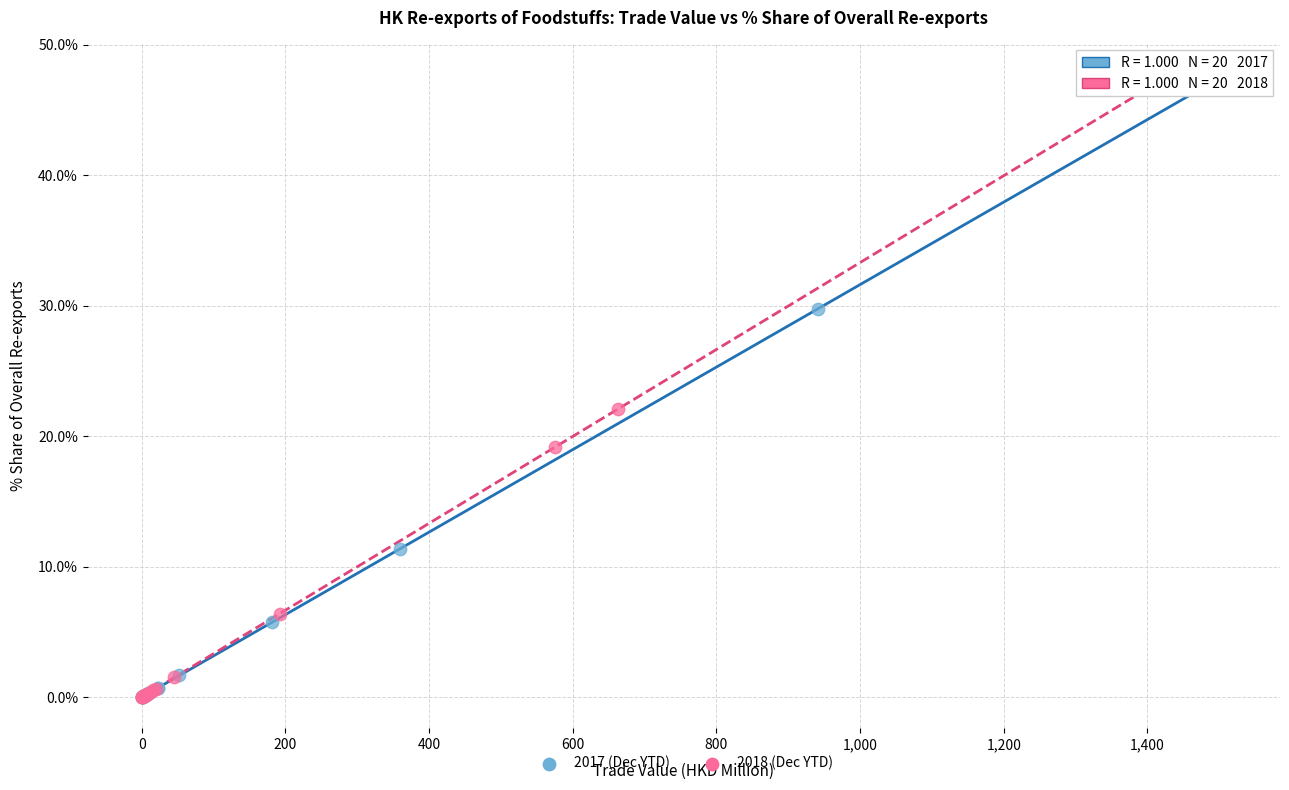

Which series has the largest Y range (max minus min)?

2017 (Dec YTD)